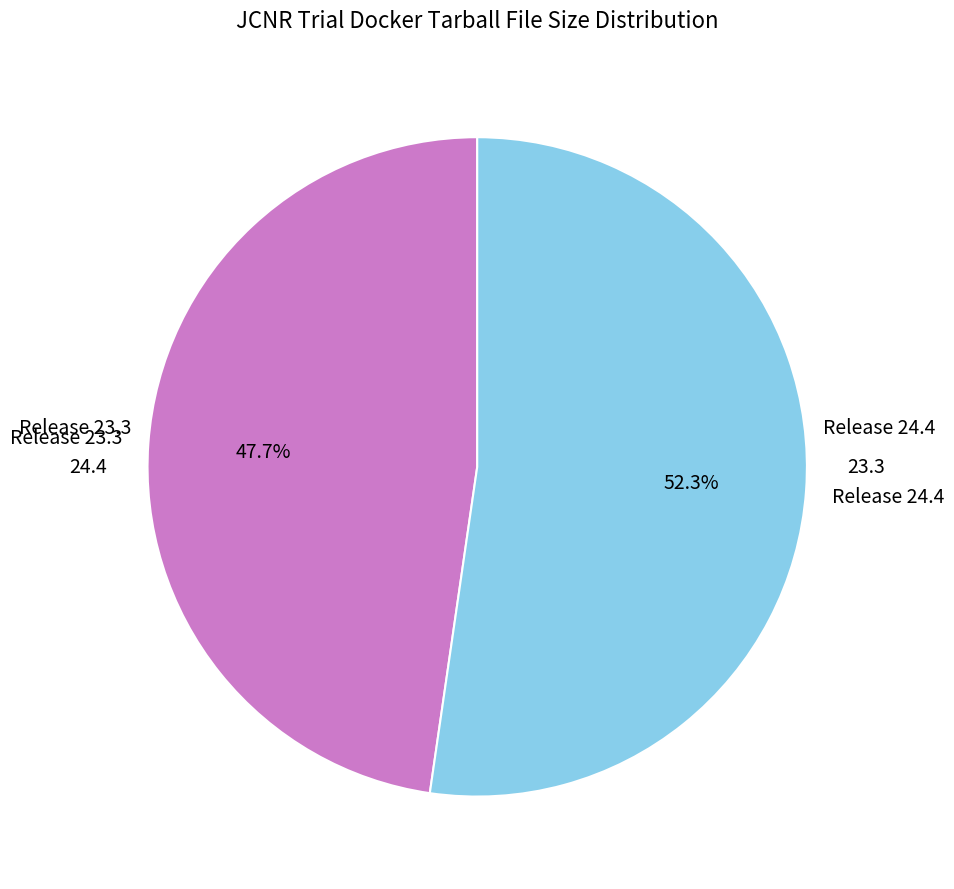

How many slices are in this pie chart?

2